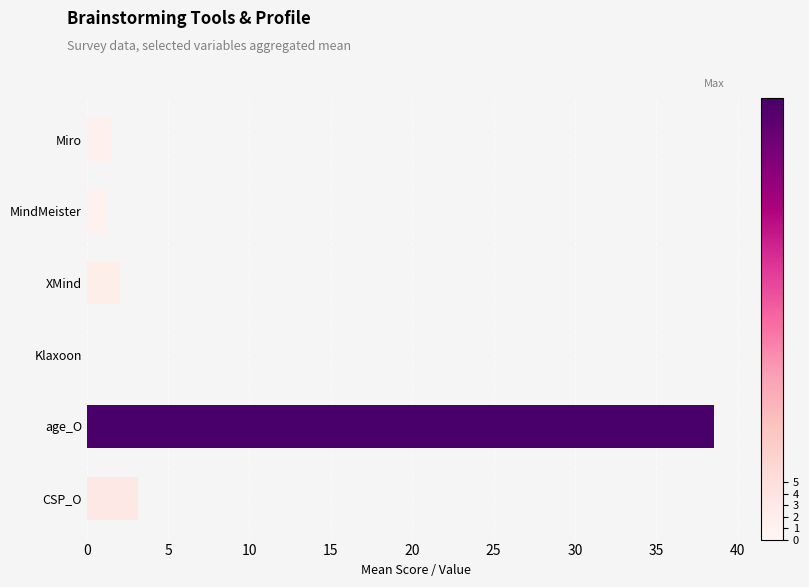

Count the number of categories in the chart.

6